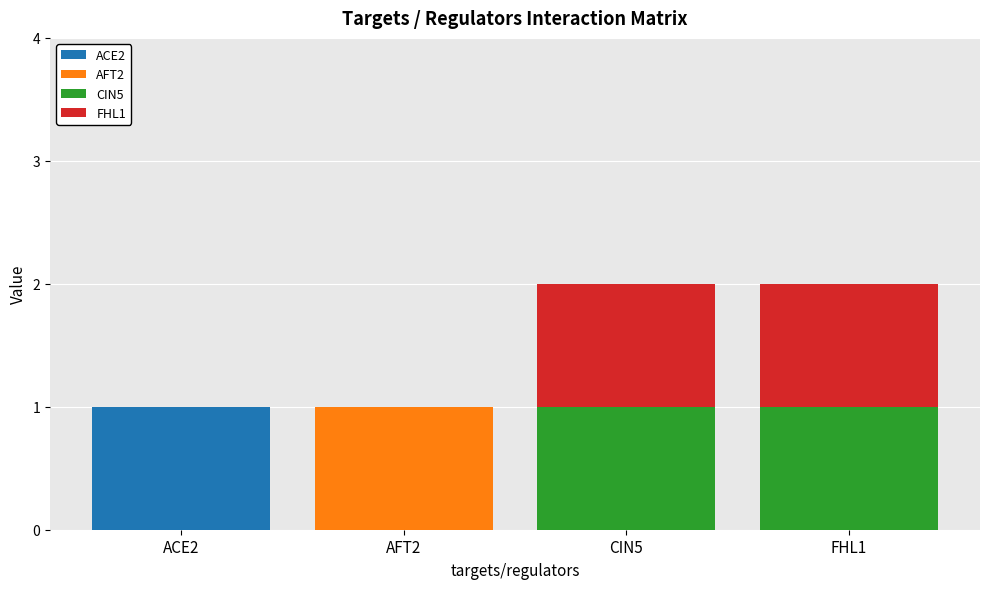

Which category has the highest value in the ACE2 series?

ACE2